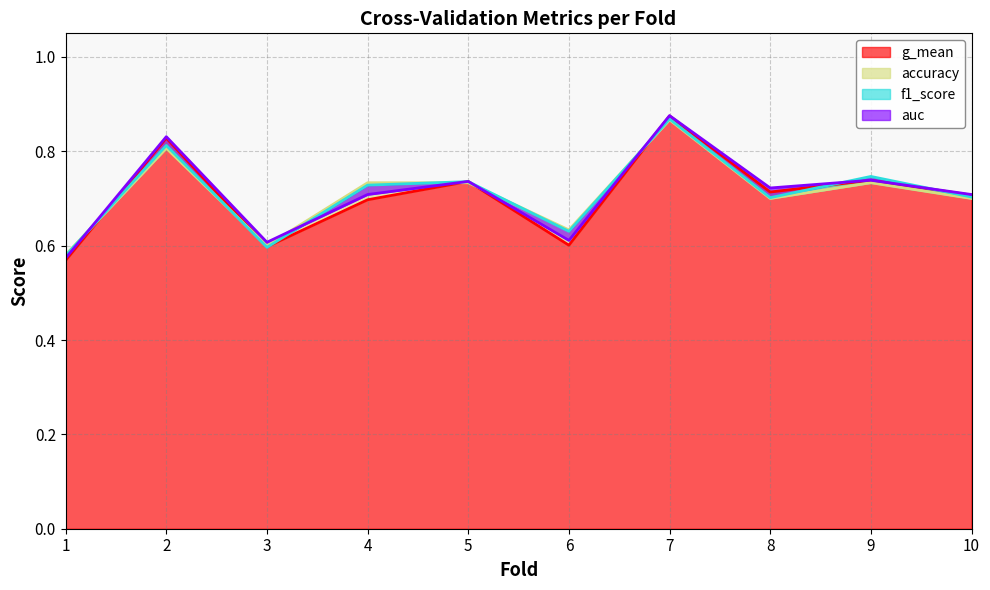

Rank the series by their maximum value, from highest to lowest.

auc, g_mean, f1_score, accuracy